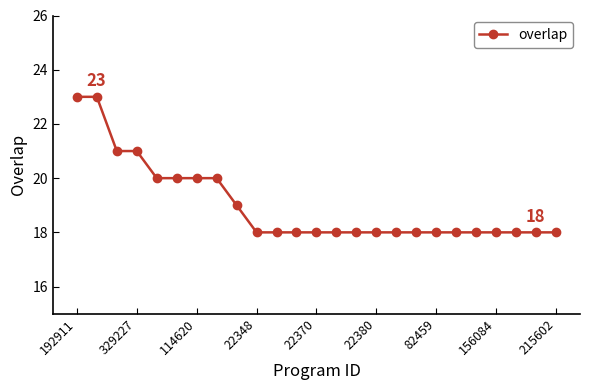

How many lines are shown in the chart?

1